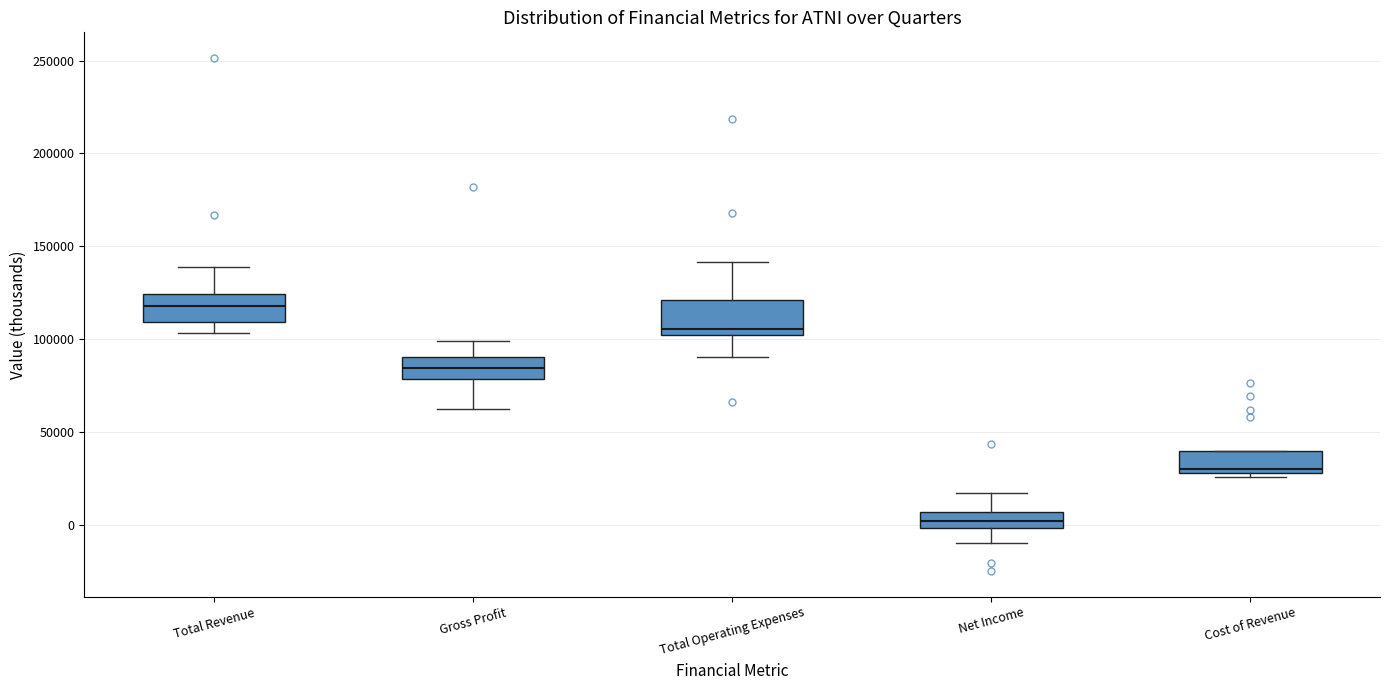

Which box's median line is the lowest?

Net Income